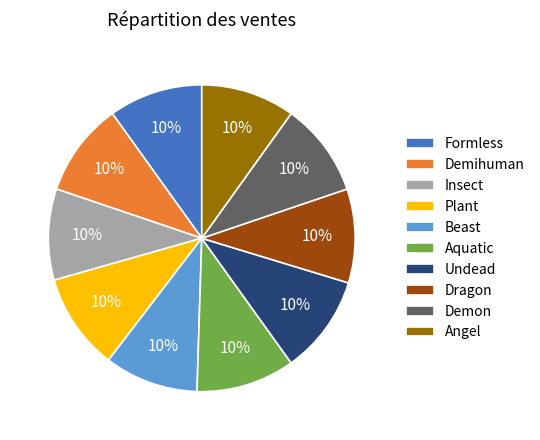

Is there any slice that represents more than half of the pie?

No